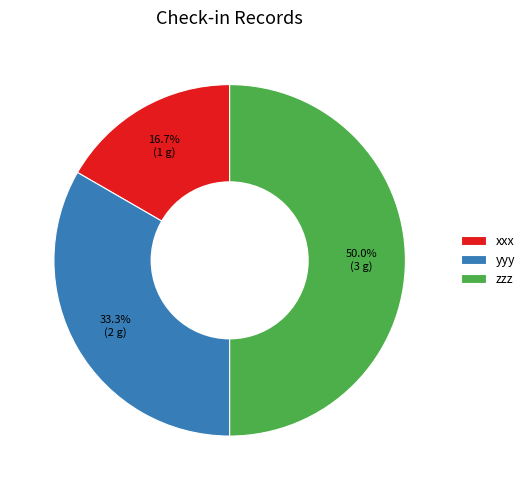

What percentage do yyy and xxx together represent?

50.0%